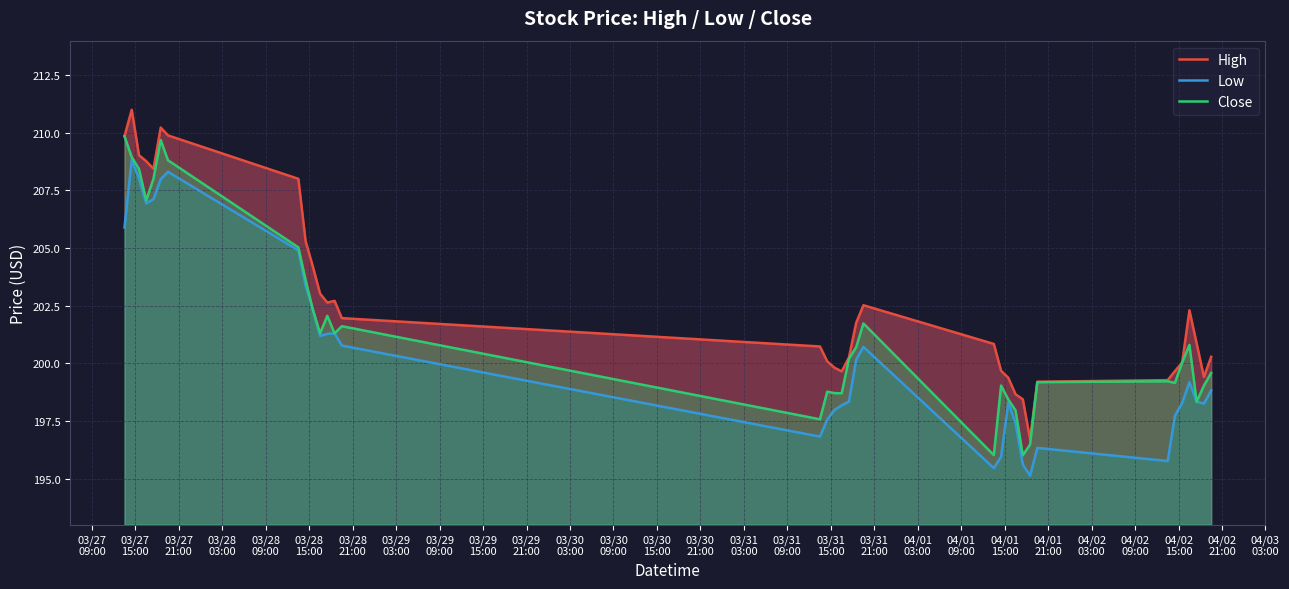

What is the maximum value for Close?

209.9